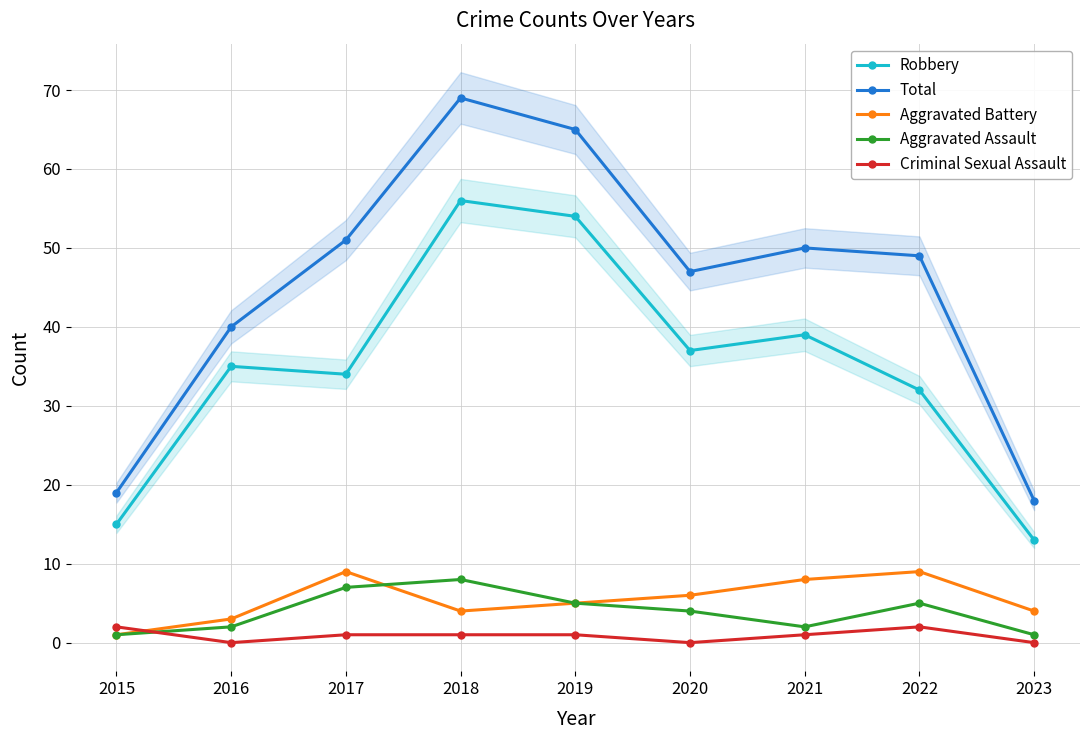

In Robbery, how many points are lower than both neighbors (excluding endpoints)?

2